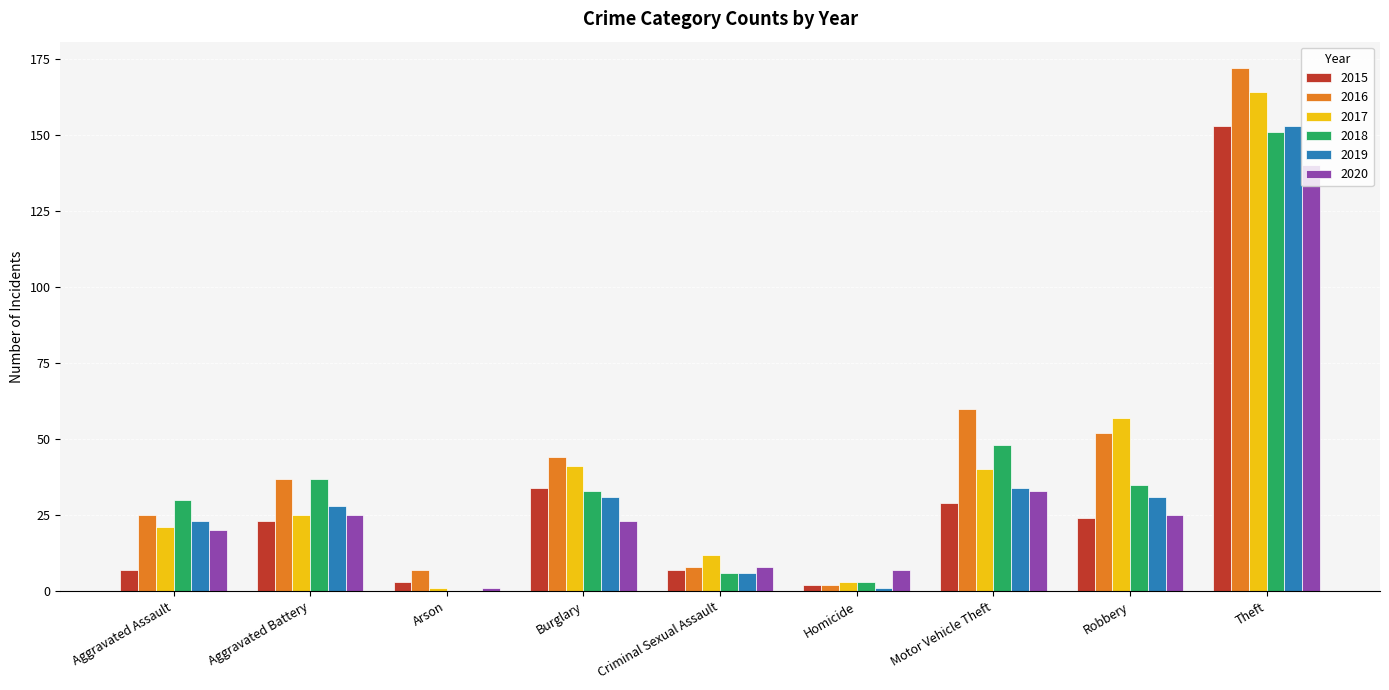

Which label corresponds to the largest value in the chart?

Theft